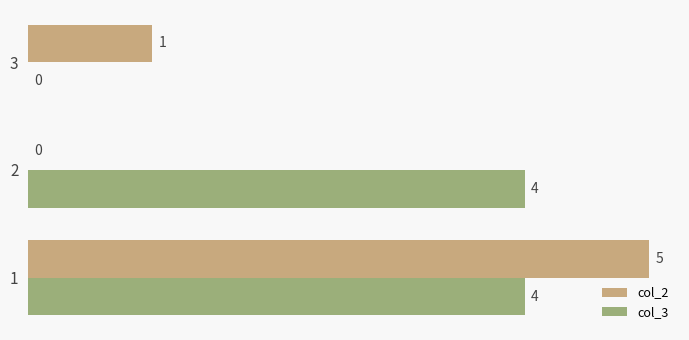

What is the spread (max minus min) of values at 1?

1